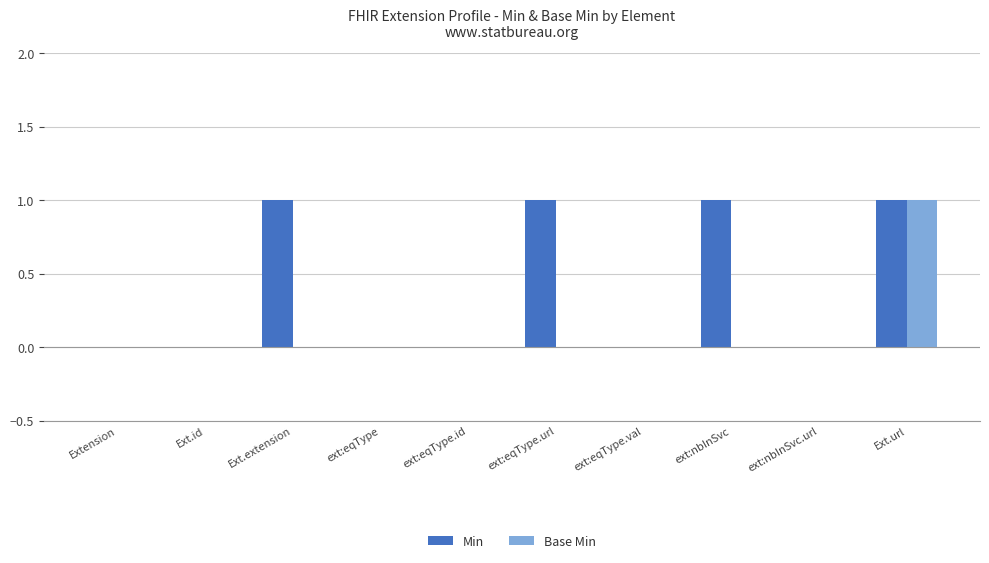

True or false: Base Min has a value of 0 at Ext.extension.

True